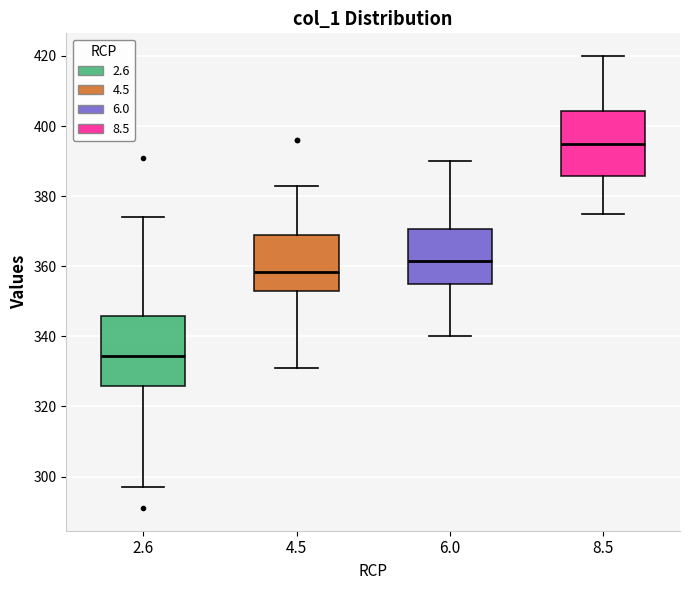

Where is the upper edge of the box at x = 8.5 on the y-axis? The values are not printed on the chart, so give them approximately, as read against the axis.

404